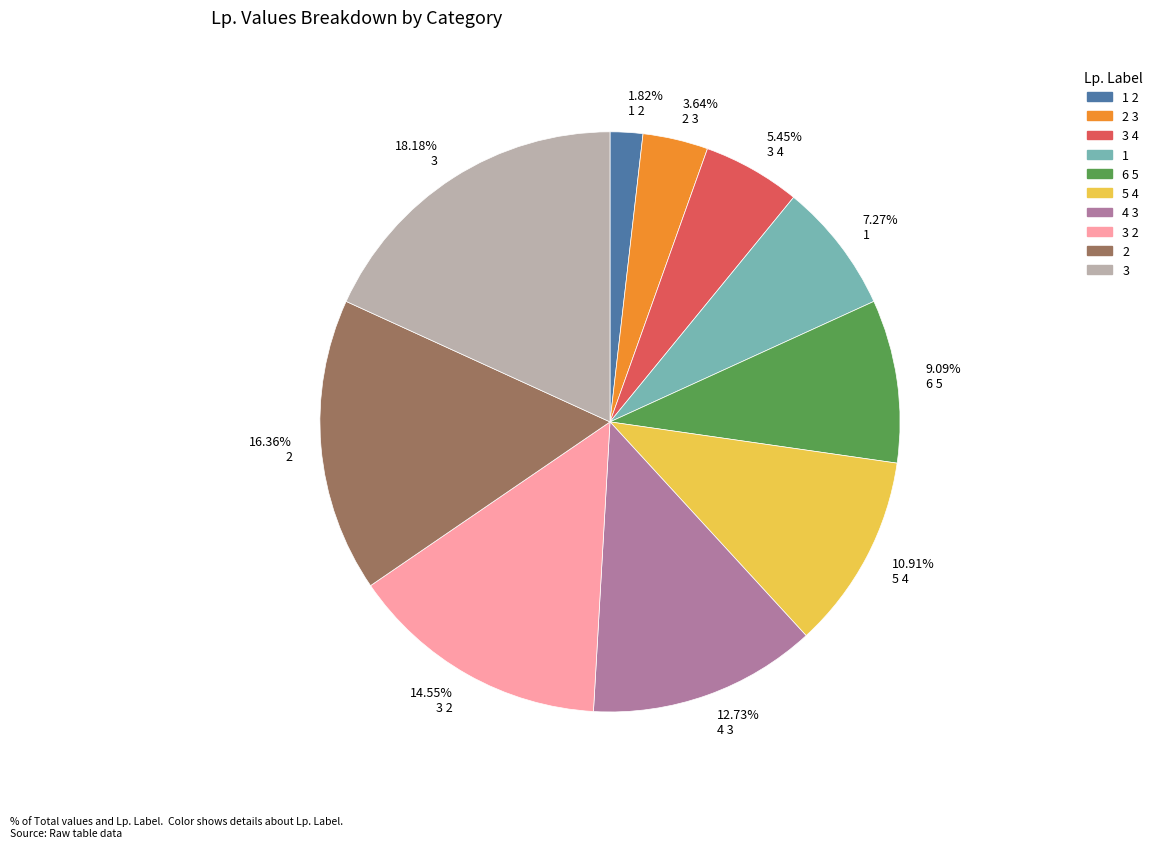

Which category has the biggest portion of the pie?

18.18% 3